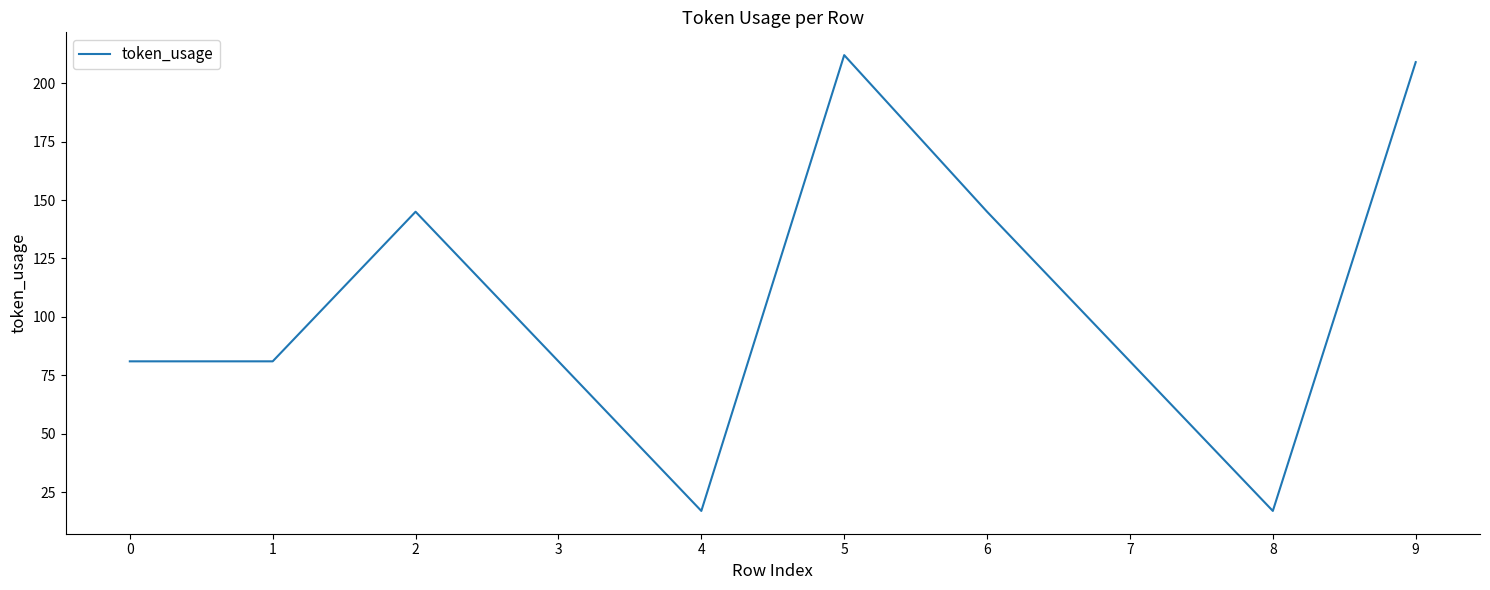

What is the minimum value shown in the chart?

17